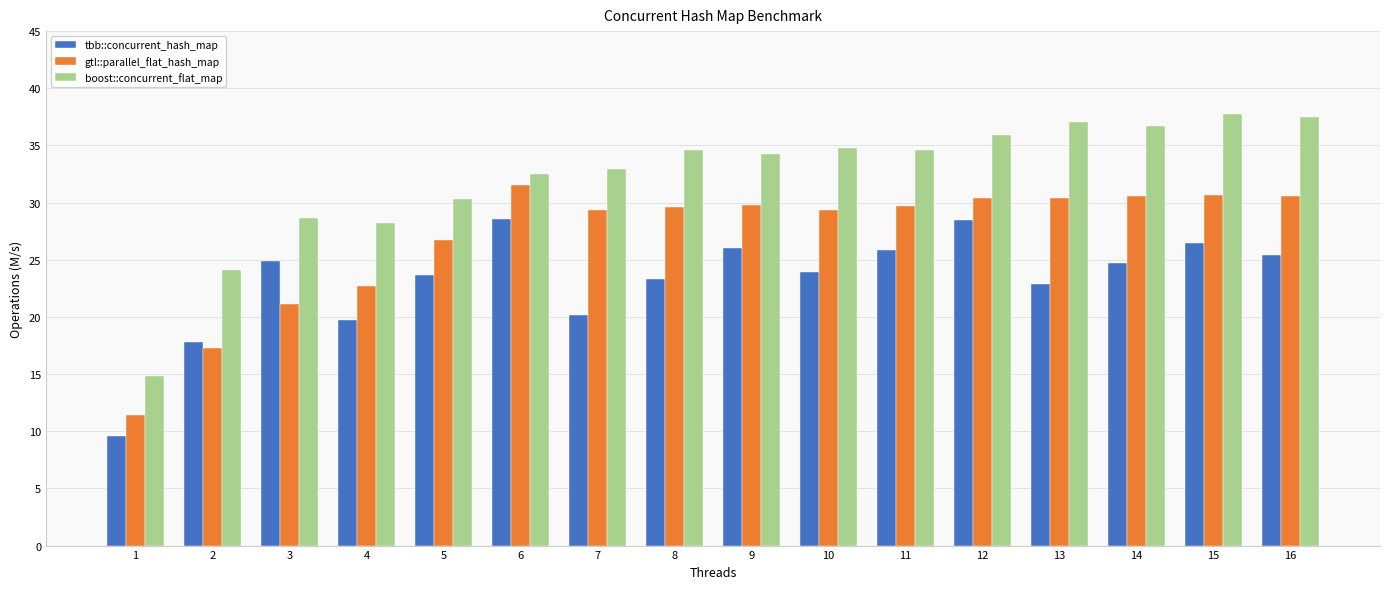

What is the difference between the maximum and second lowest values in the gtl::parallel_flat_hash_map series?

14.2